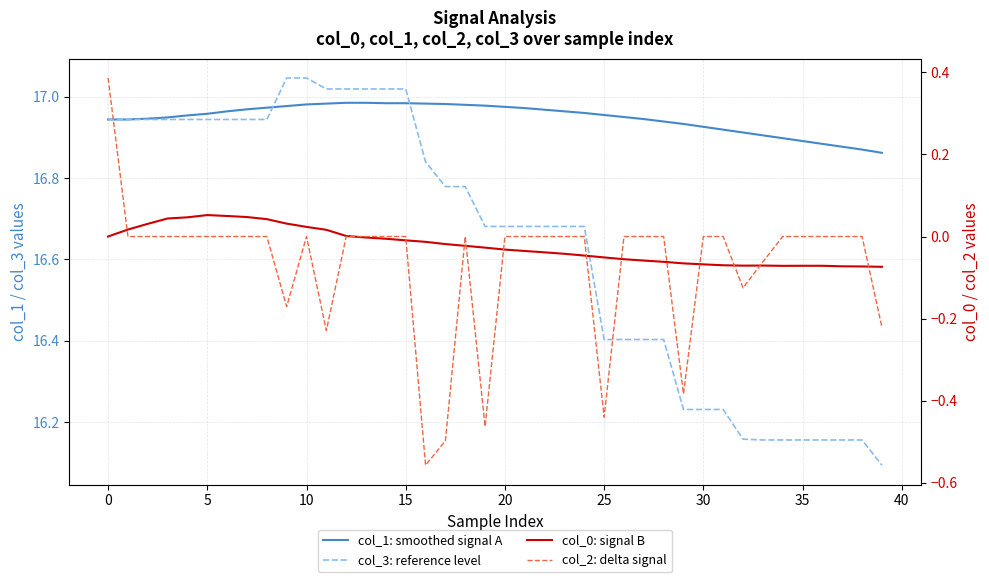

Is the value of col_3: reference level at 28 greater than the value of col_1: smoothed signal A at 35?

No